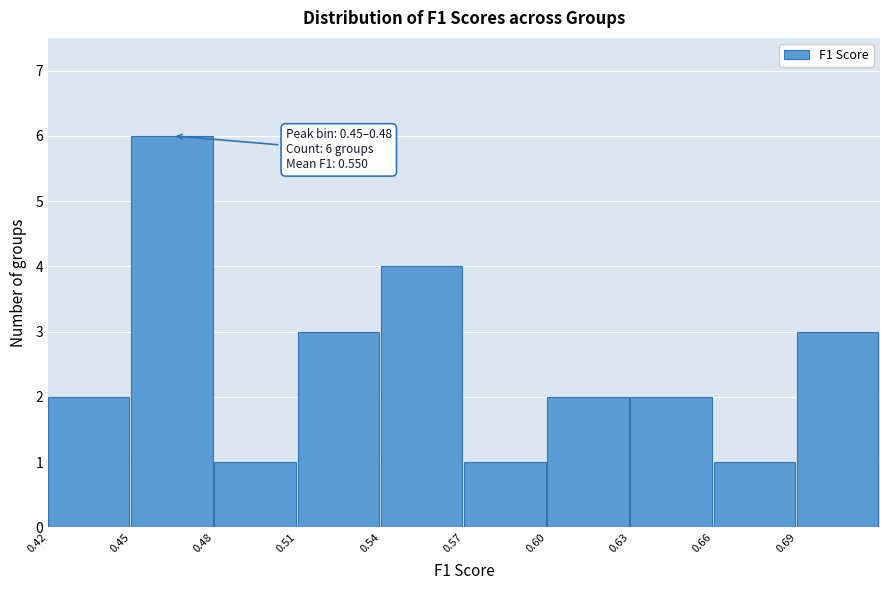

Reading left to right, what are all the values shown in this chart?

0.42=2	0.45=6	0.48=1	0.51=3	0.54=4	0.57=1	0.60=2	0.63=2	0.66=1	0.69=3